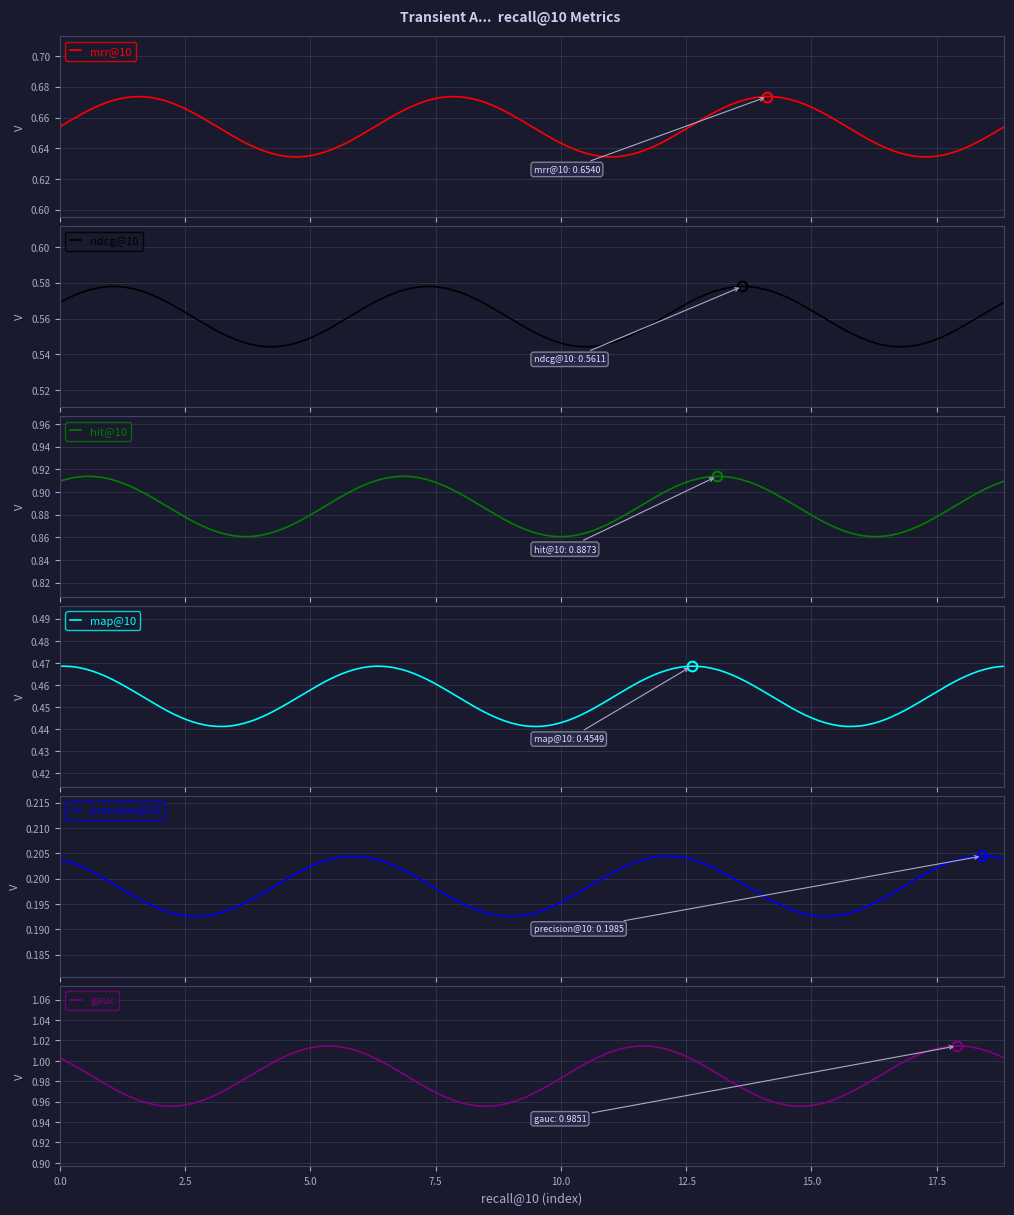

List the series in order of their peak value, highest first.

gauc, hit@10, mrr@10, ndcg@10, map@10, precision@10